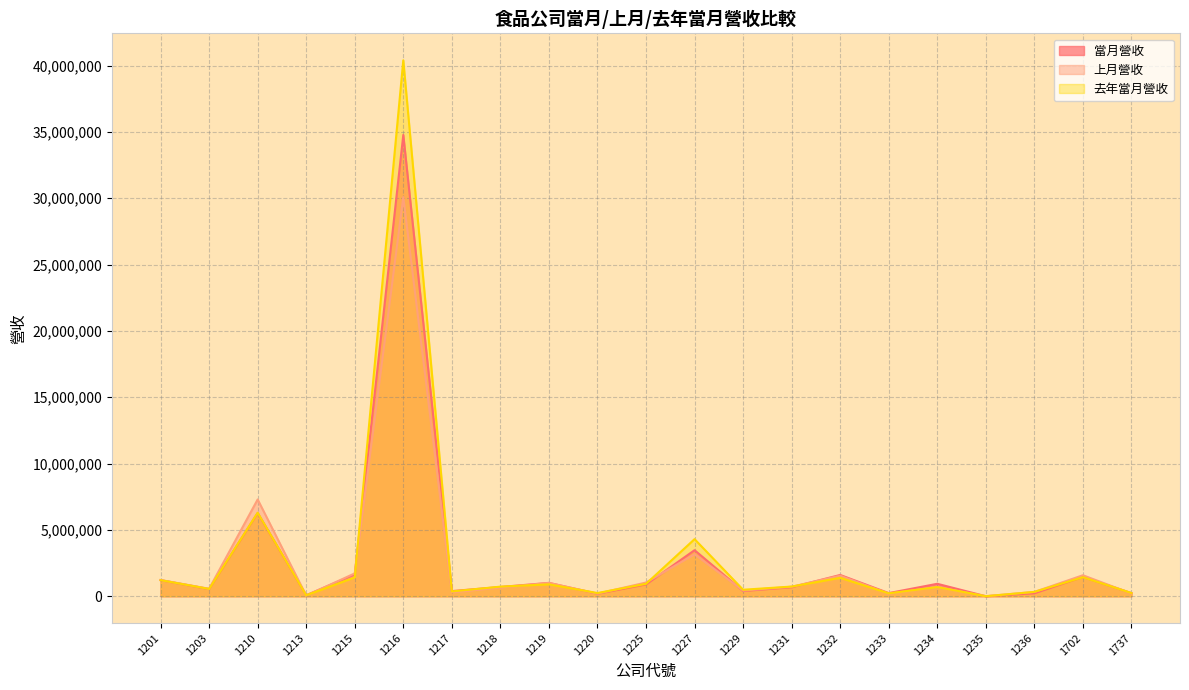

True or false: 去年當月營收 has a value of 982024 at 1218.

False